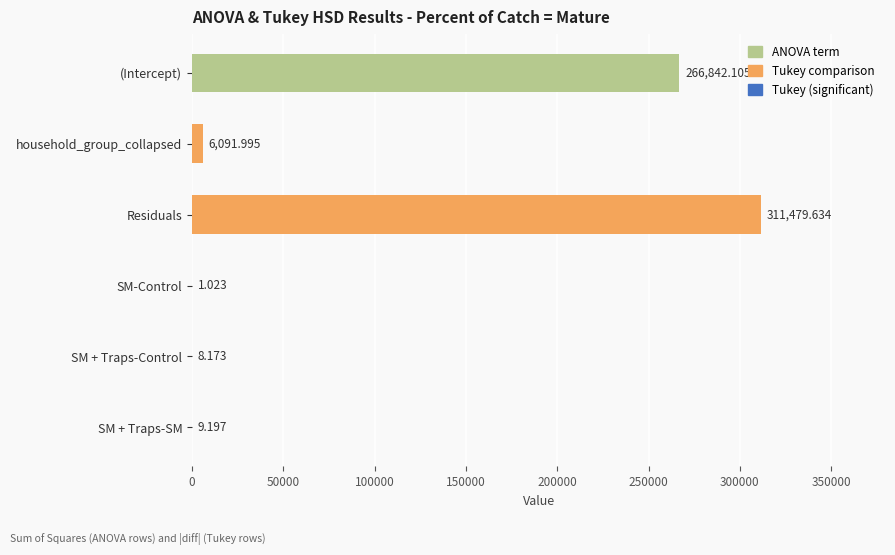

Count the number of values greater than 6091.

3